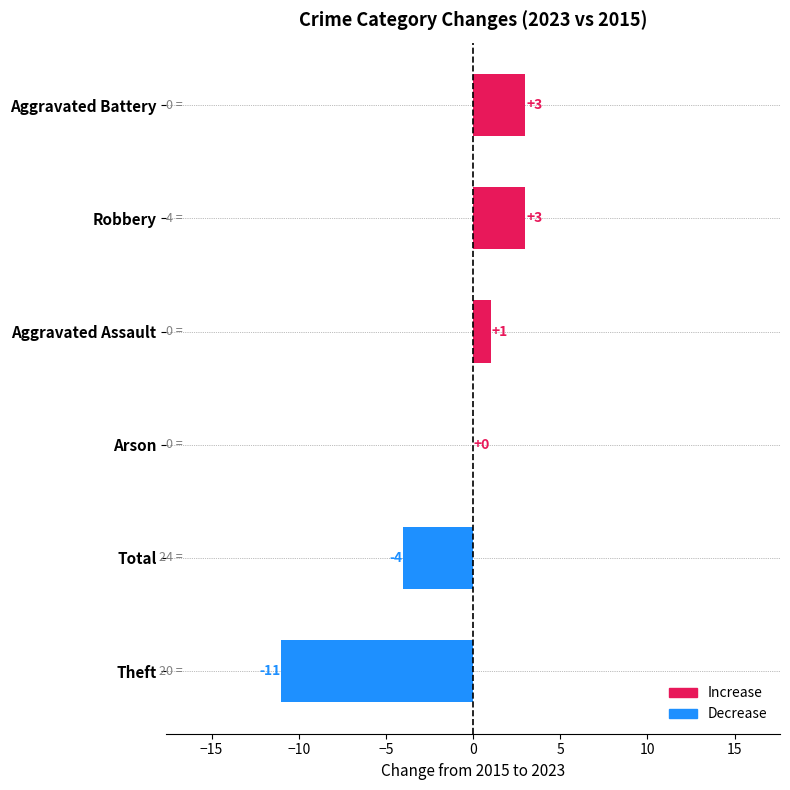

Where is the data nearest to the value -4?

Total